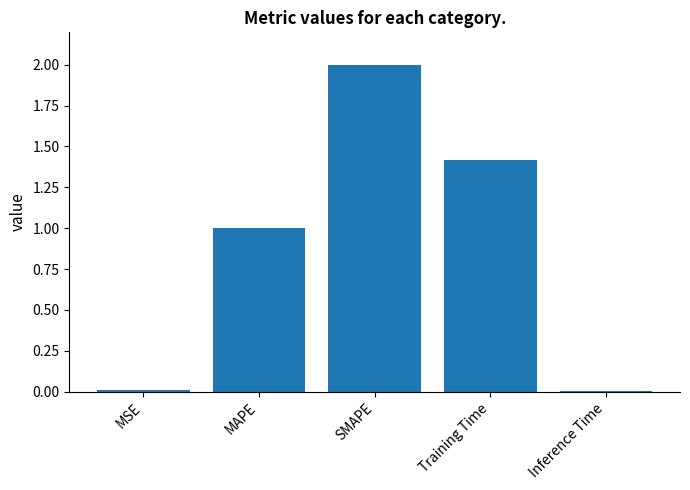

Which has a higher value, Training Time or MAPE?

Training Time